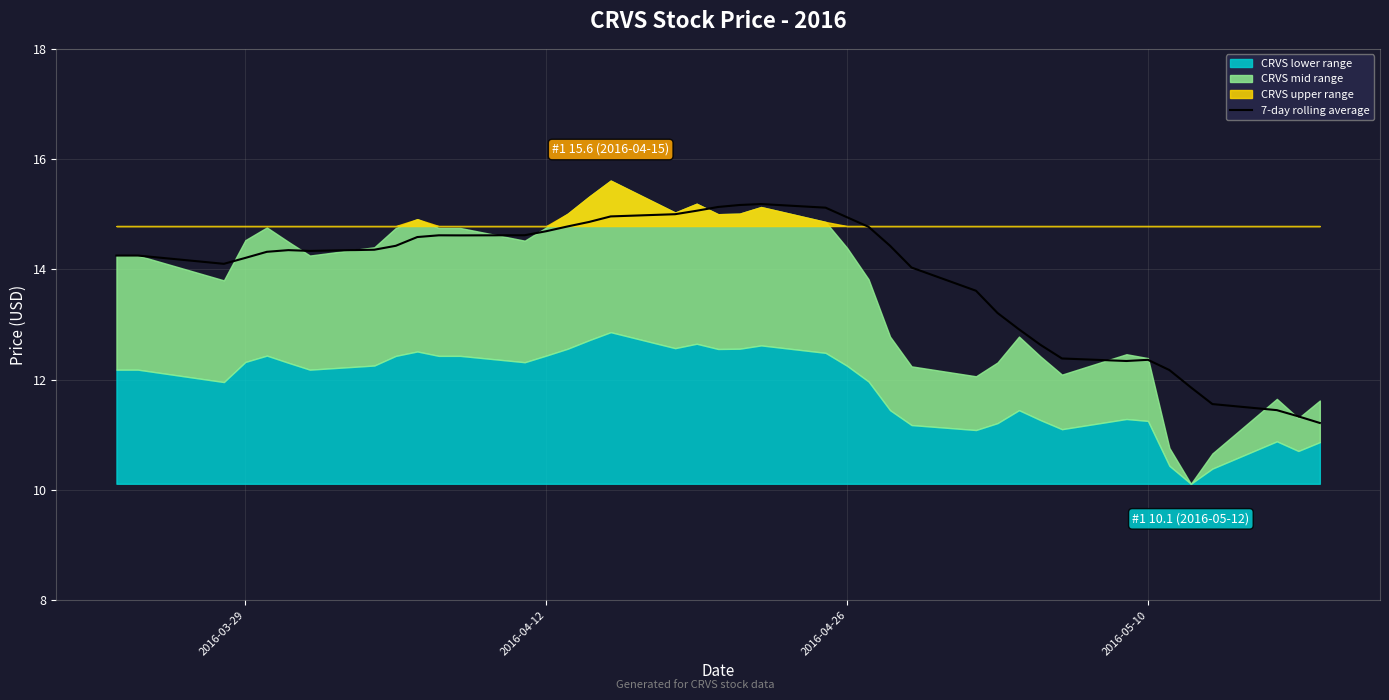

What is the highest value of the 7-day rolling average series?

15.2